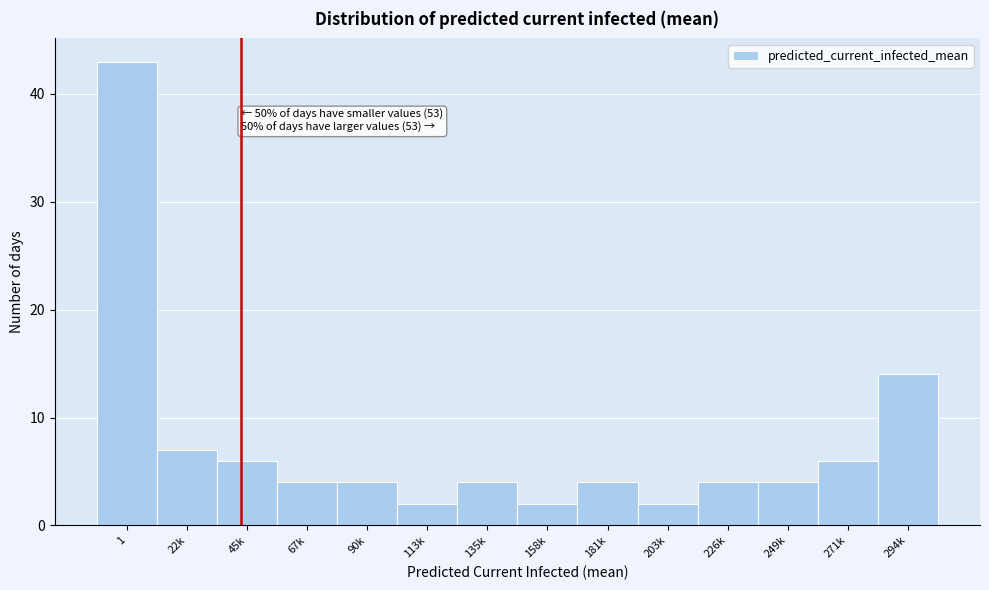

Reading left to right, what are all the values shown in this chart?

1=43	22k=7	45k=6	67k=4	90k=4	113k=2	135k=4	158k=2	181k=4	203k=2	226k=4	249k=4	271k=6	294k=14